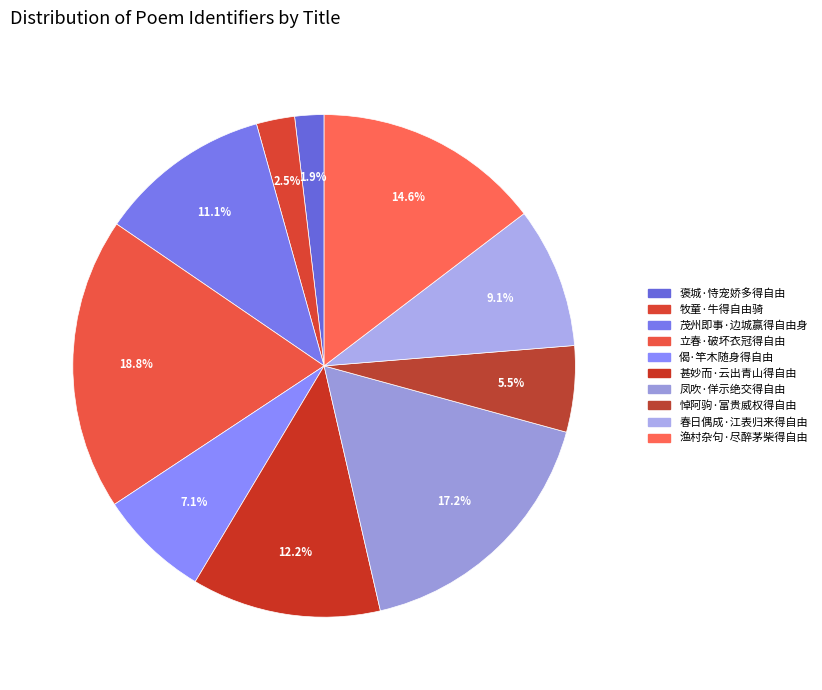

To the nearest percent, what is the combined percentage of 茂州即事·边城赢得自由身 and 渔村杂句·尽醉茅柴得自由?

26%